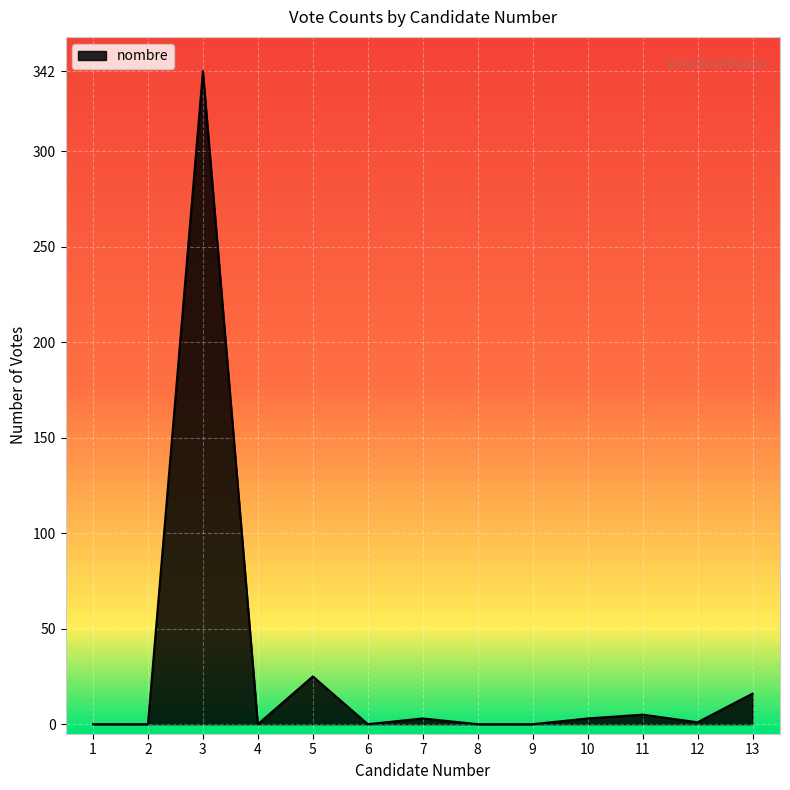

The value at 4 is 0. True or false?

True